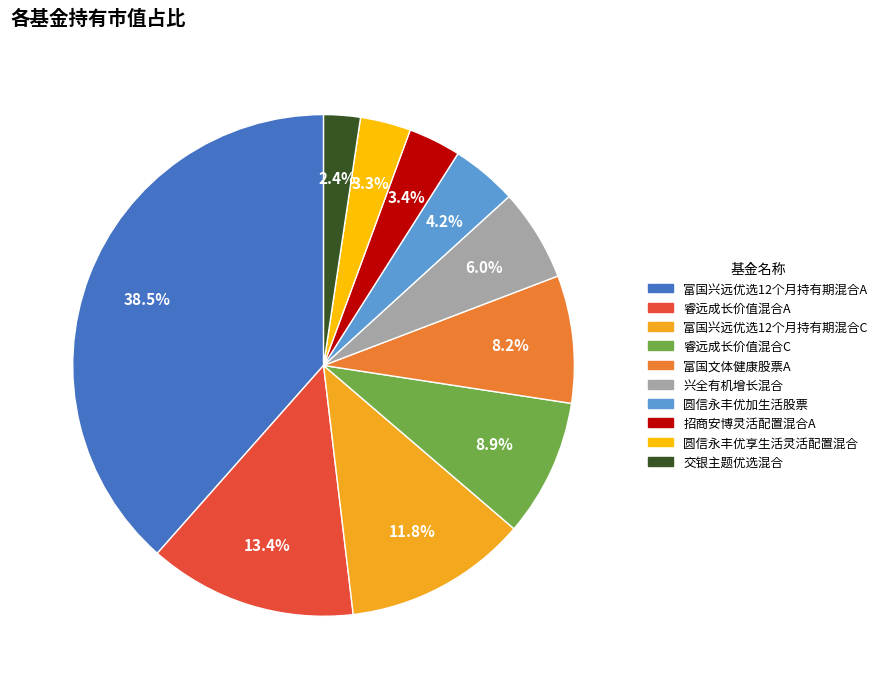

Rank the categories by value from lowest to highest.

交银主题优选混合, 圆信永丰优享生活灵活配置混合, 招商安博灵活配置混合A, 圆信永丰优加生活股票, 兴全有机增长混合, 富国文体健康股票A, 睿远成长价值混合C, 富国兴远优选12个月持有期混合C, 睿远成长价值混合A, 富国兴远优选12个月持有期混合A